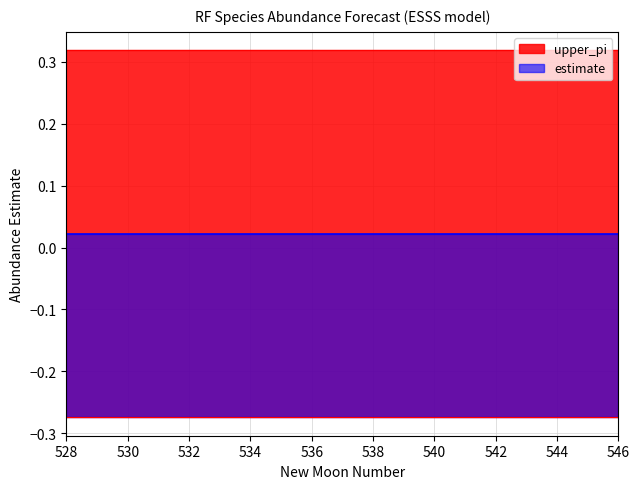

True or false: lower_pi and estimate intersect in this chart.

False